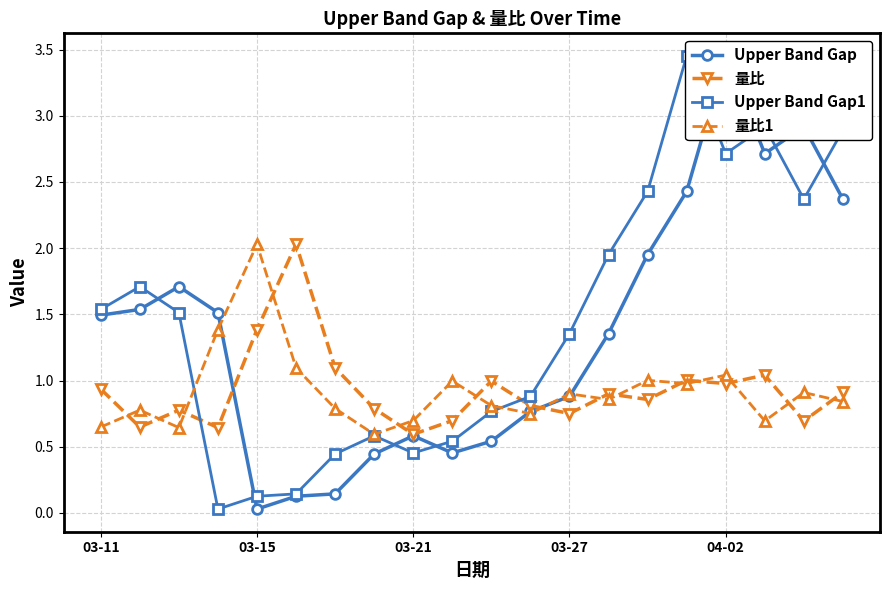

Which series has the largest total across all categories?

Upper Band Gap1